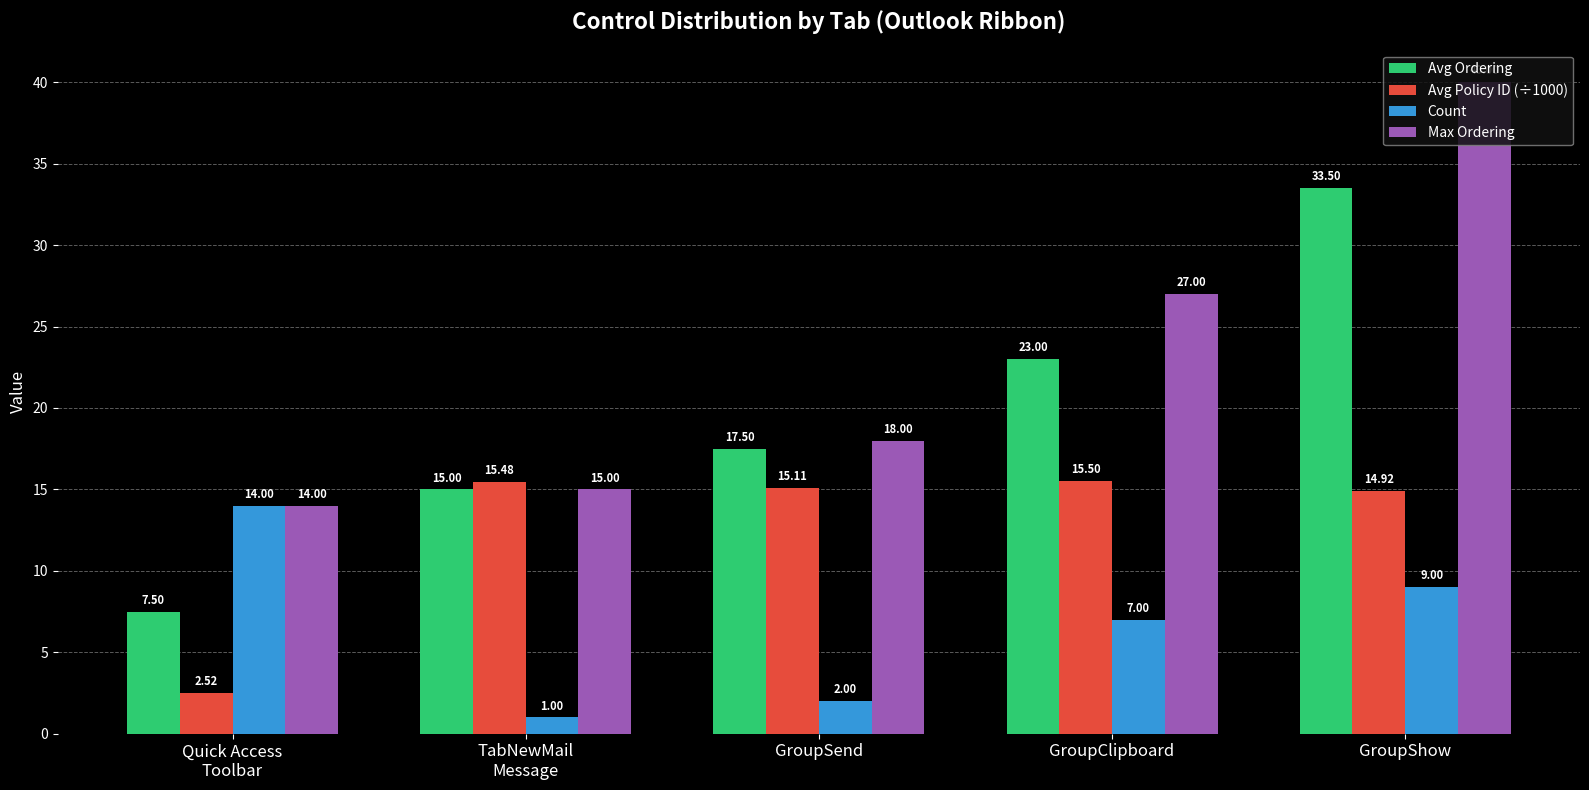

What position from the right is GroupShow?

1